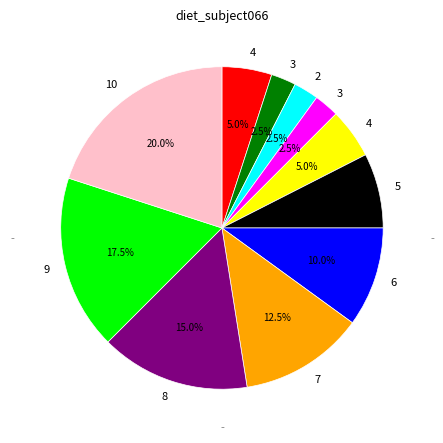

Is there a majority slice in this chart?

No